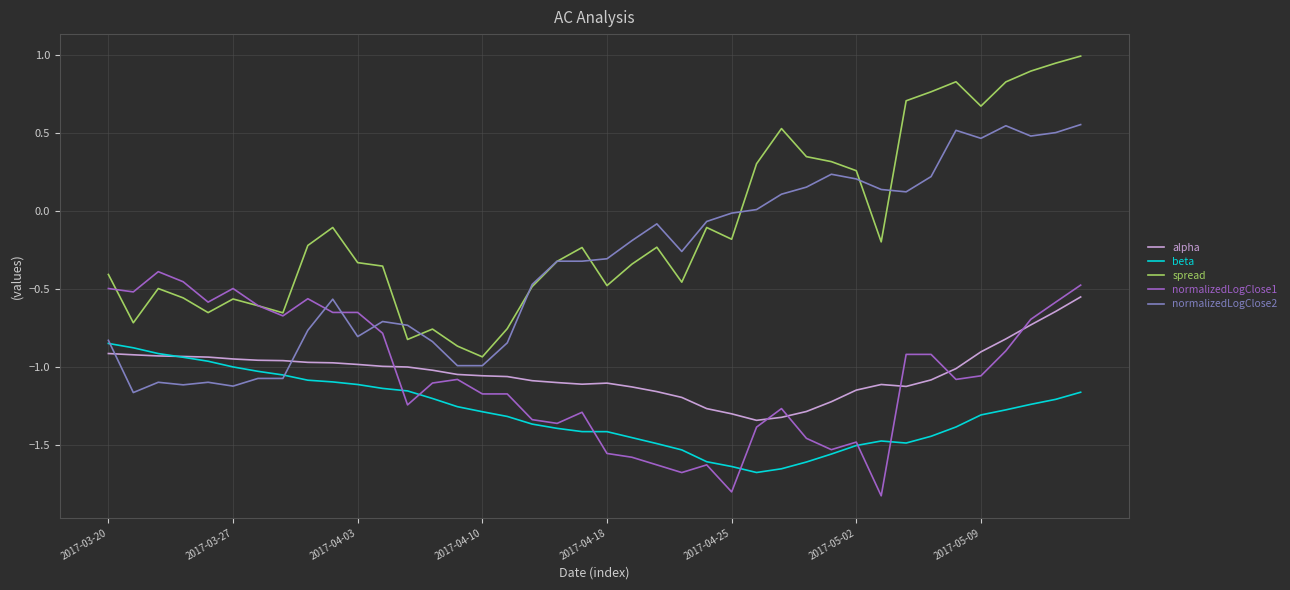

How many series are shown in this chart?

5